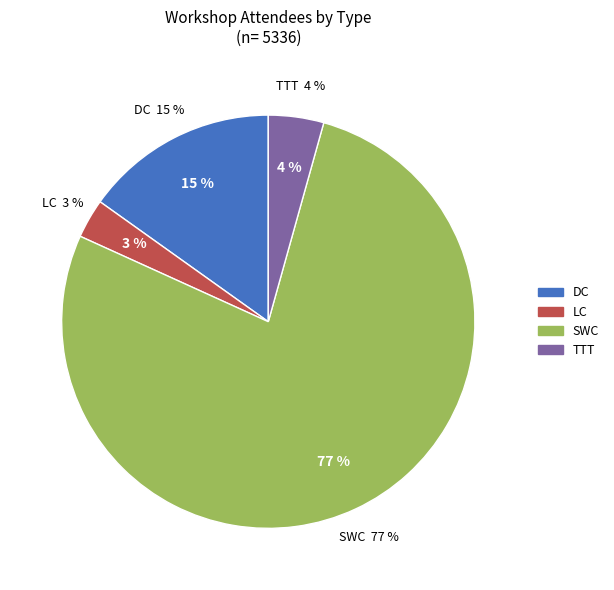

To the nearest percent, what is the combined percentage of LC and DC?

18%